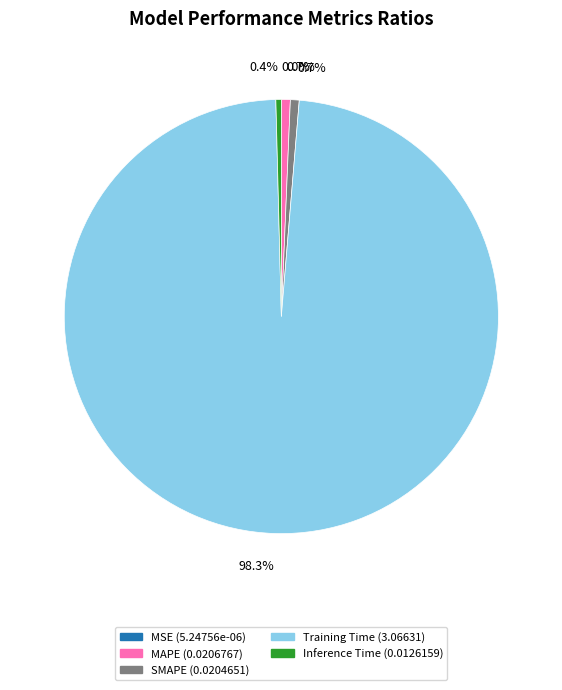

Which category has the biggest portion of the pie?

Training Time